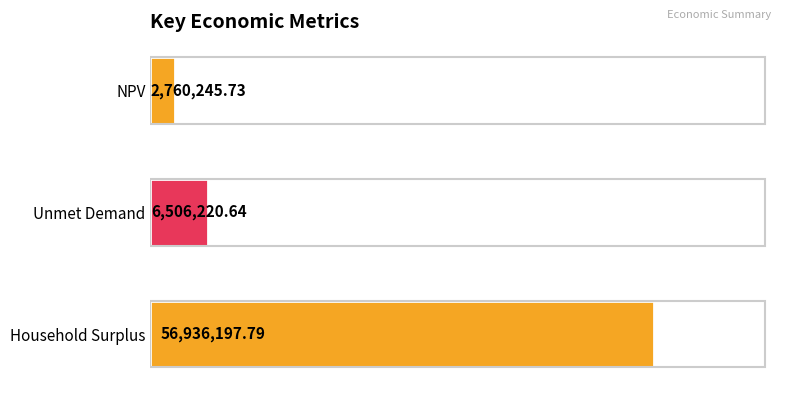

What is the maximum value shown in the chart?

56936197.8